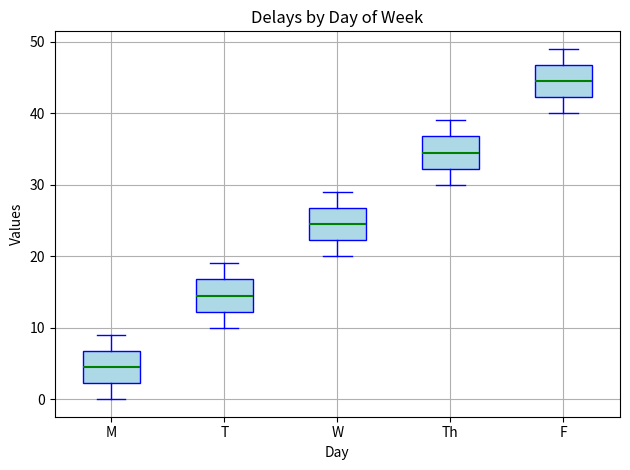

Which box's median line is the lowest?

M